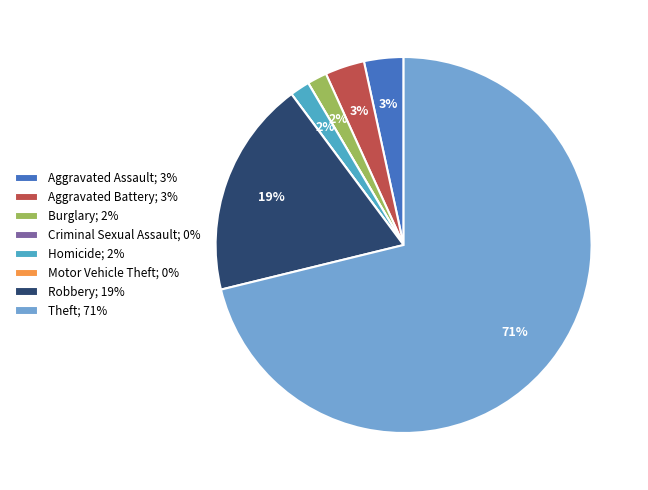

Which category has the biggest portion of the pie?

Theft